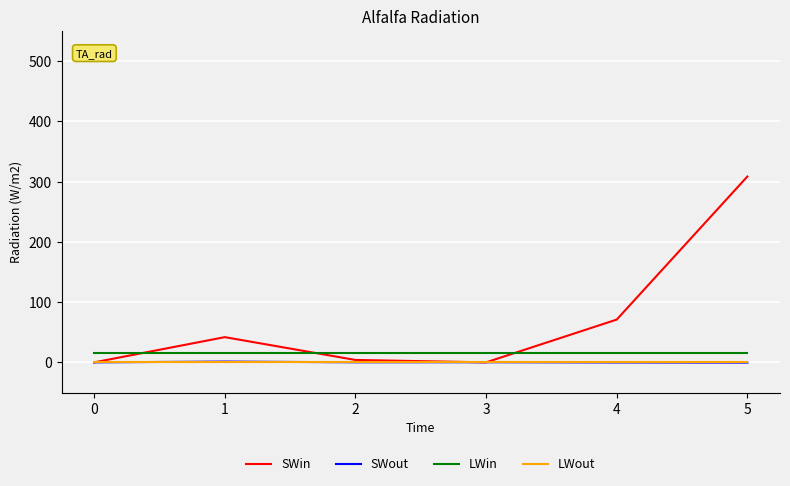

What is the maximum value shown in the chart?

308.3